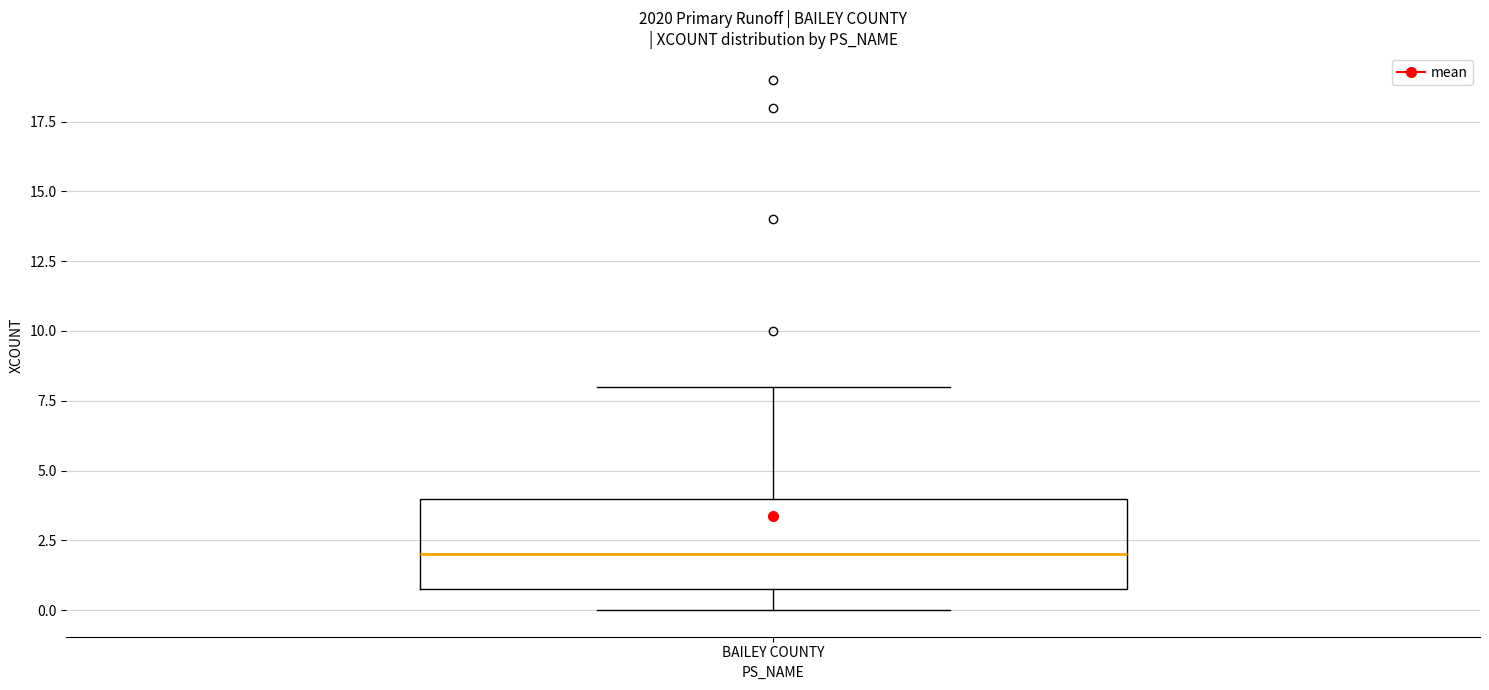

Transcribe this box plot: give where the median line is, the range the box spans, and where the two whiskers end, as read against the y-axis. The values are not printed on the chart, so give them approximately, as read against the axis.

median 2, box 1 to 4, whiskers 0 to 8